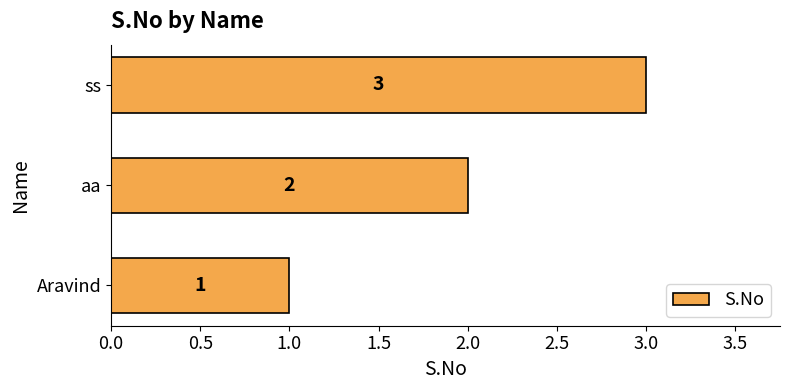

What is the sum of all values?

6